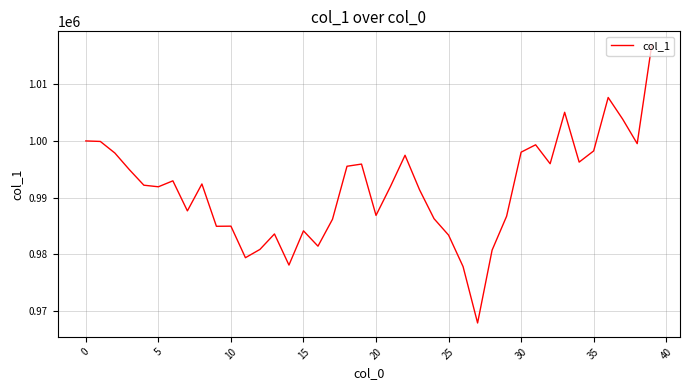

How many lines are shown in the chart?

1